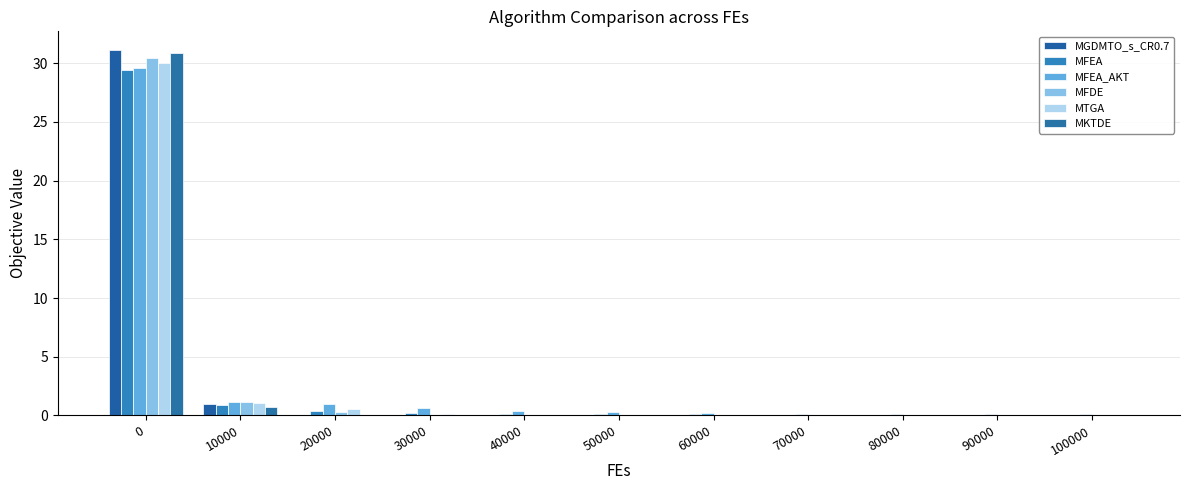

The value of MKTDE at 10000 is 0.2. True or false?

False